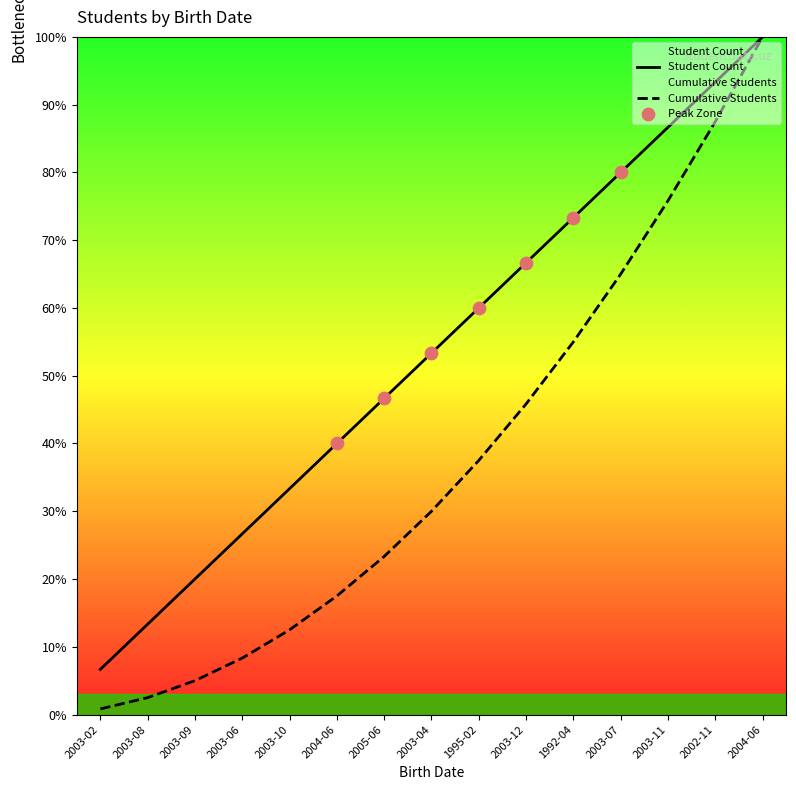

Which series has the largest Y range (max minus min)?

Cumulative Students